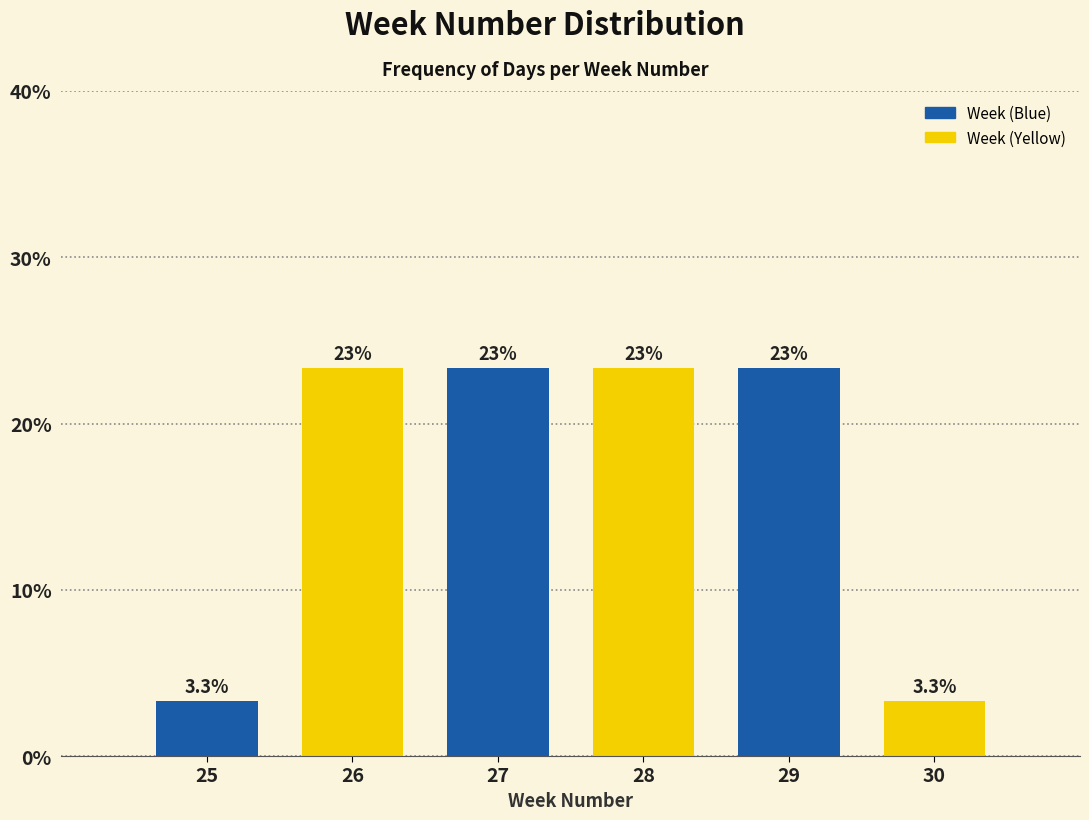

Are the bars horizontal?

No